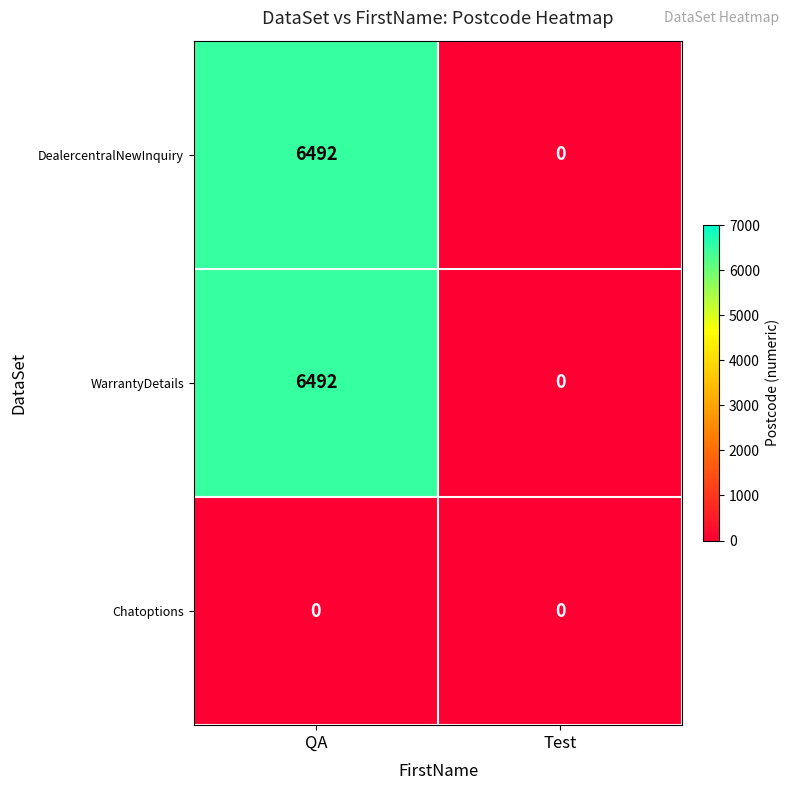

At which category is the sum across all series the highest?

QA